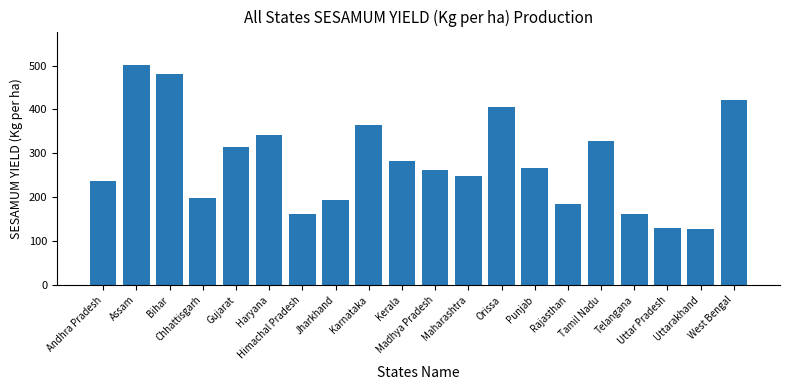

What is the value of the 12th bar from the left?

248